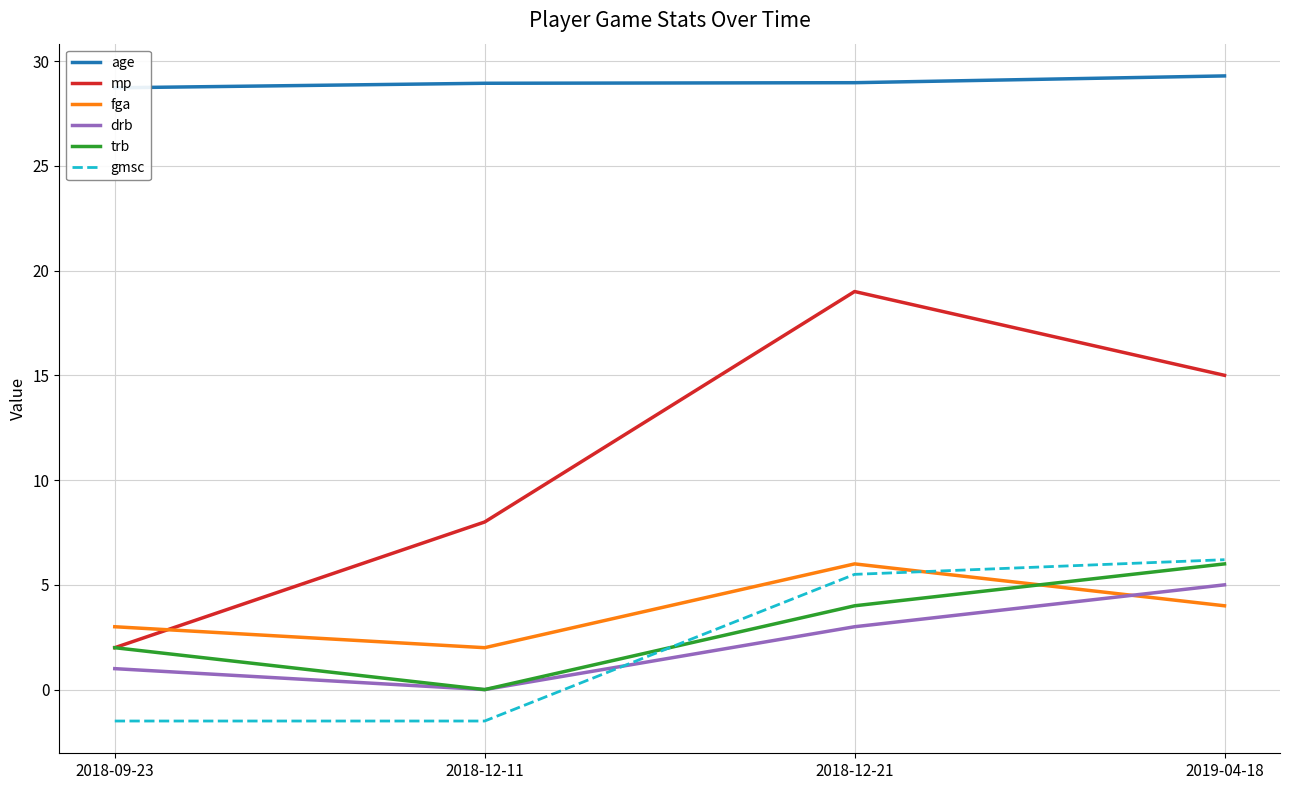

What is the smallest value displayed?

-1.5